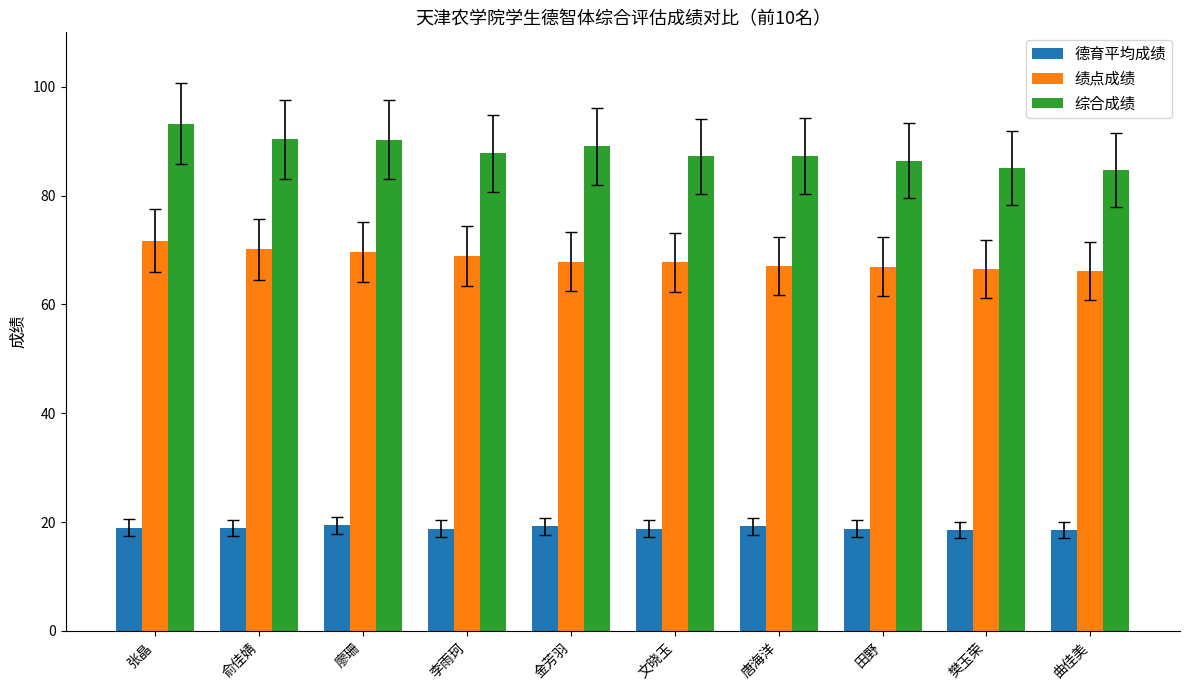

At which category is the sum across all series the highest?

张晶